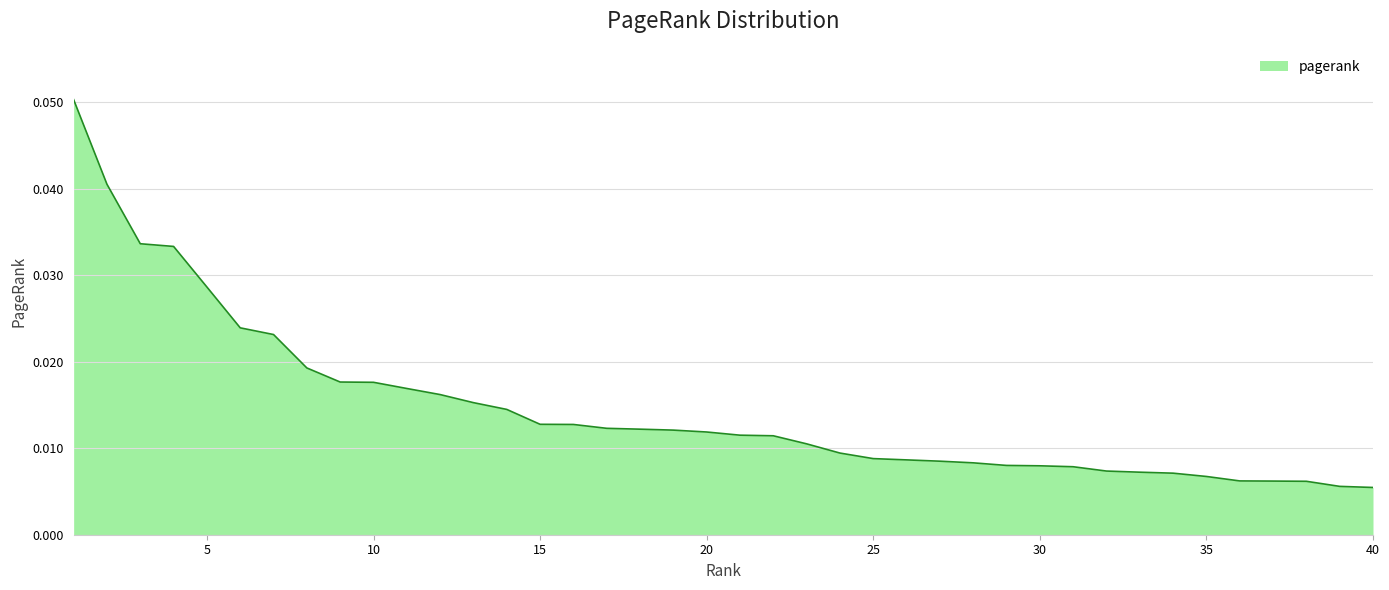

Rank the categories by value from lowest to highest.

40, 39, 38, 37, 36, 35, 34, 33, 32, 31, 30, 29, 28, 27, 26, 25, 24, 23, 22, 21, 20, 19, 18, 17, 16, 15, 14, 13, 12, 11, 10, 9, 8, 7, 6, 5, 4, 3, 2, 1